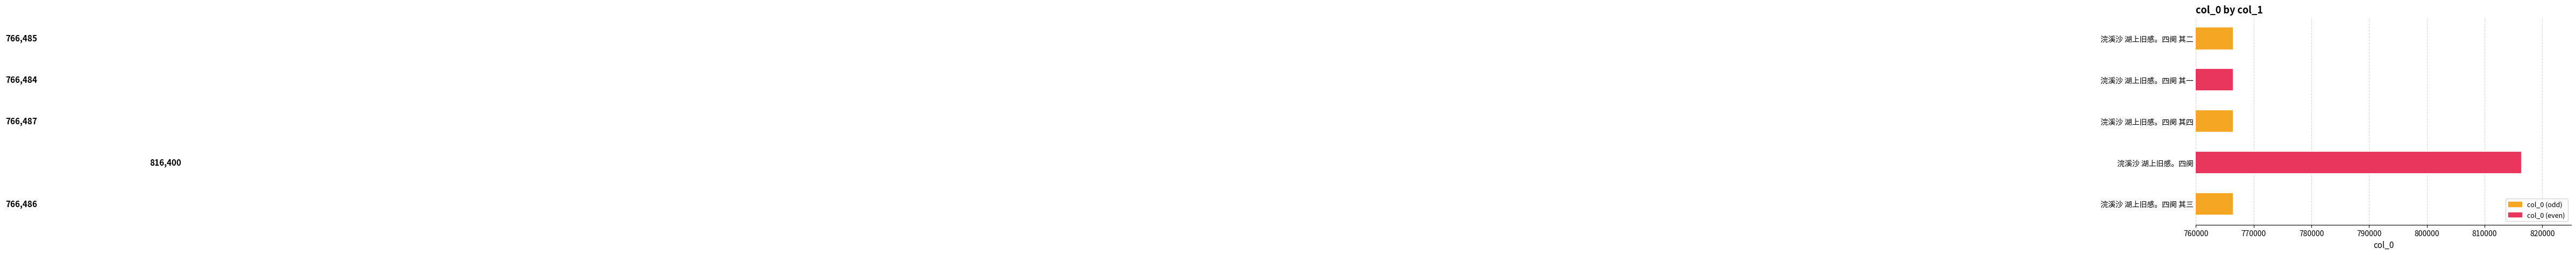

Reading top to bottom, extract all data points from this chart.

浣溪沙 湖上旧感。四阕 其二=766485	浣溪沙 湖上旧感。四阕 其一=766484	浣溪沙 湖上旧感。四阕 其四=766487	浣溪沙 湖上旧感。四阕=816400	浣溪沙 湖上旧感。四阕 其三=766486